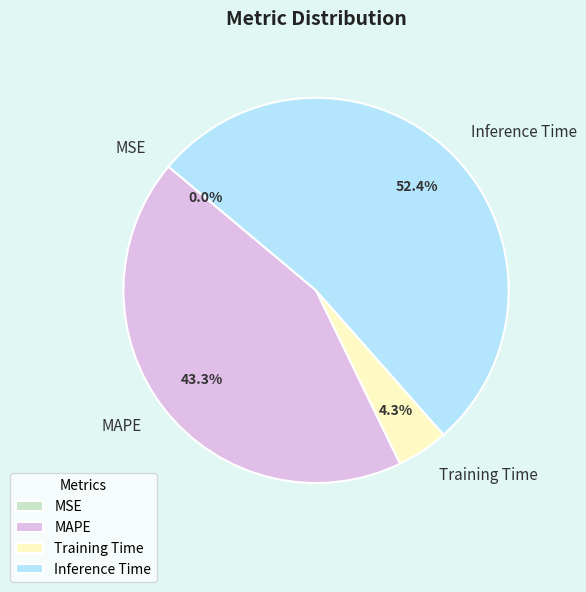

What portion of the pie excludes Inference Time?

47.6%